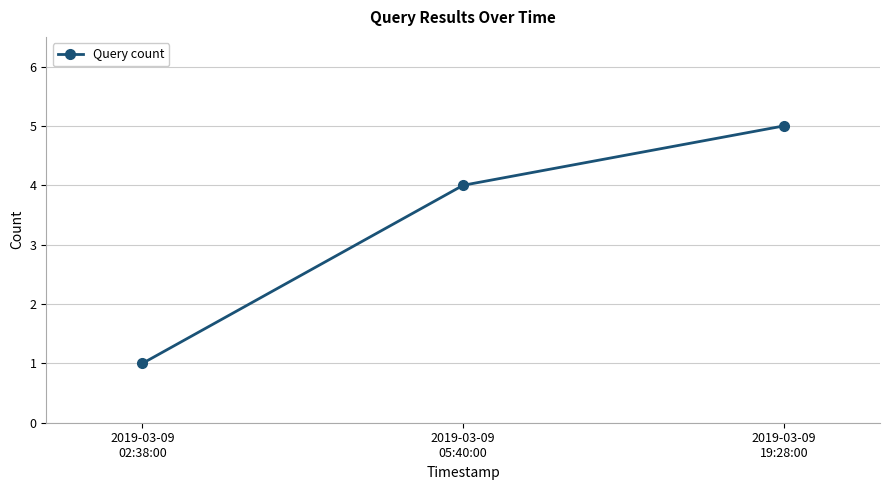

List the labels in order of value, largest first.

2019-03-09
19:28:00, 2019-03-09
05:40:00, 2019-03-09
02:38:00